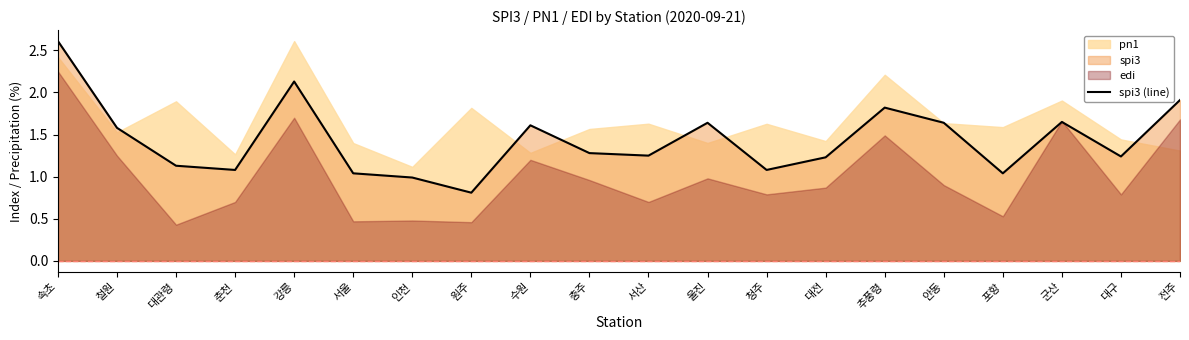

Which category has the highest value in the spi3 (line) series?

속초